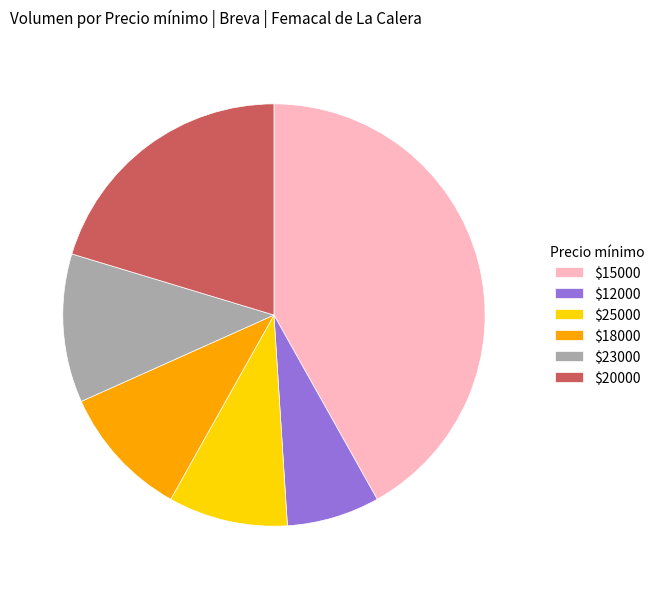

How many slices are in this pie chart?

6